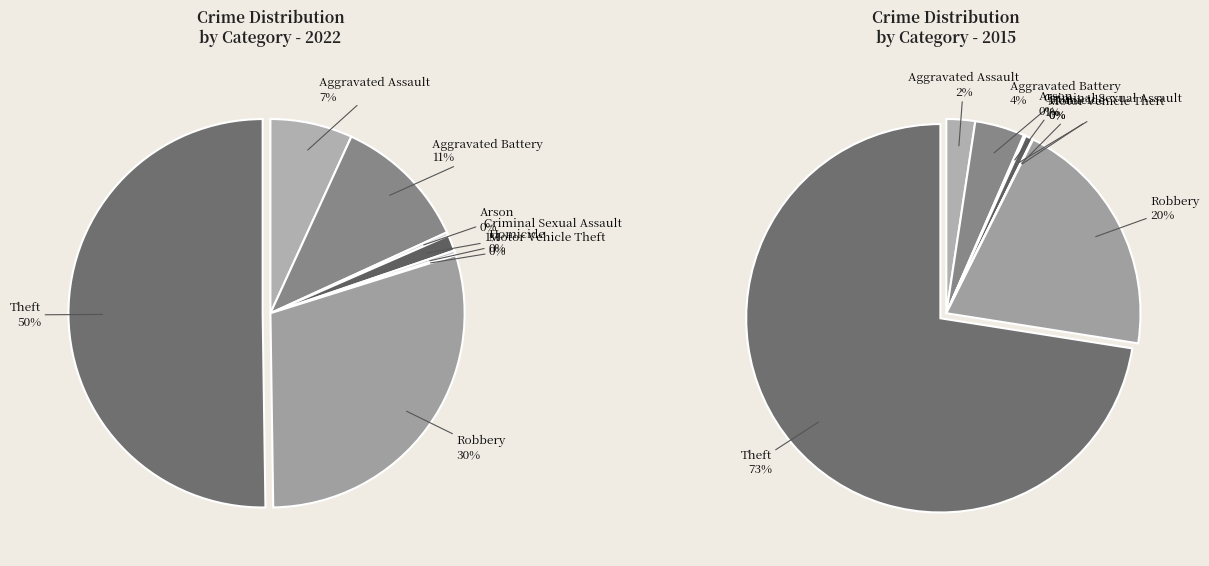

To the nearest percent, what is the difference between the largest and smallest slice percentages?

73%